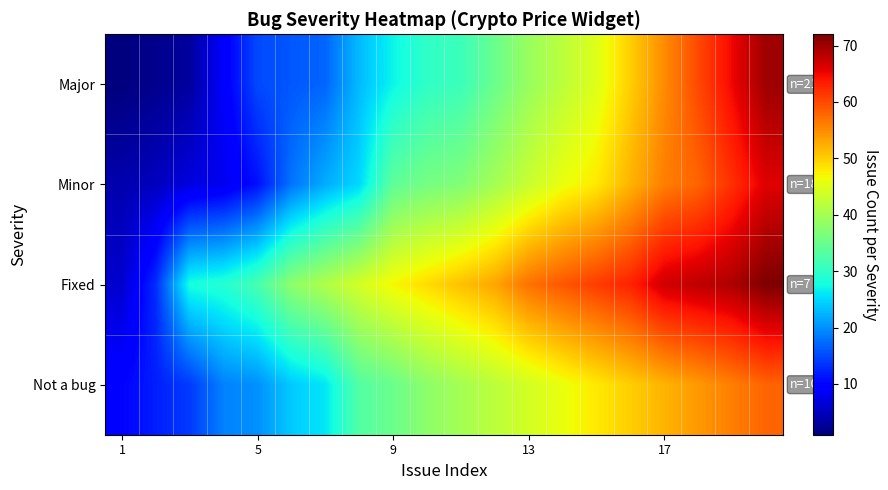

Reading left to right, transcribe all the data shown in this chart.

Major: 1	2	3	9	15	16	17	23	27	30	31	35	39	42	45	50	55	60	65	70
Minor: 4	5	7	8	11	18	22	25	34	36	37	40	43	46	48	52	56	58	62	66
Fixed: 6	13	28	29	32	38	41	44	47	49	51	53	57	59	61	63	67	68	69	72
Not a bug: 10	12	14	19	20	24	26	33	35	38	40	42	44	46	48	50	52	54	56	58